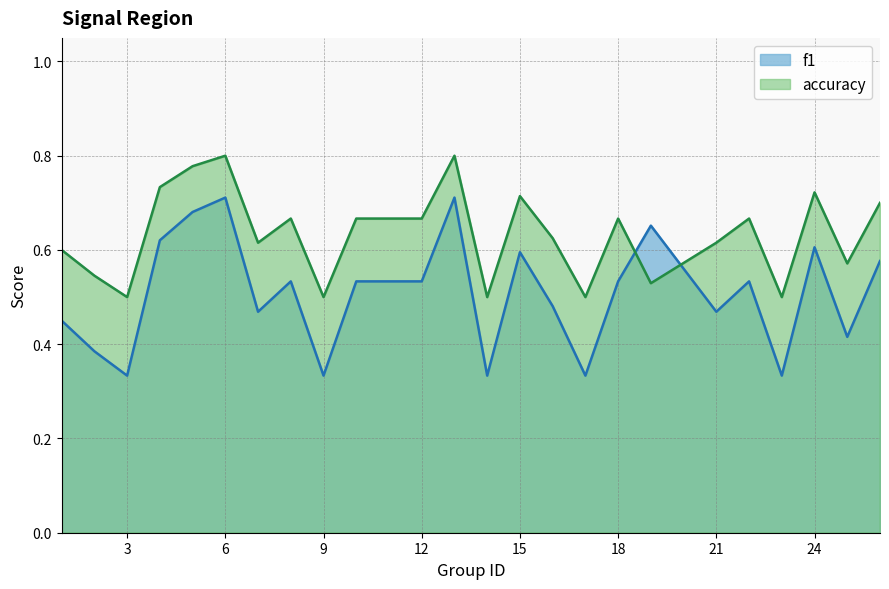

What is the sum of the accuracy values at 18 and 24?

1.4